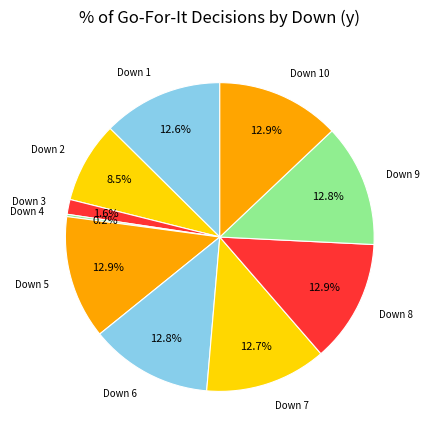

What is the smallest slice in the pie chart?

4